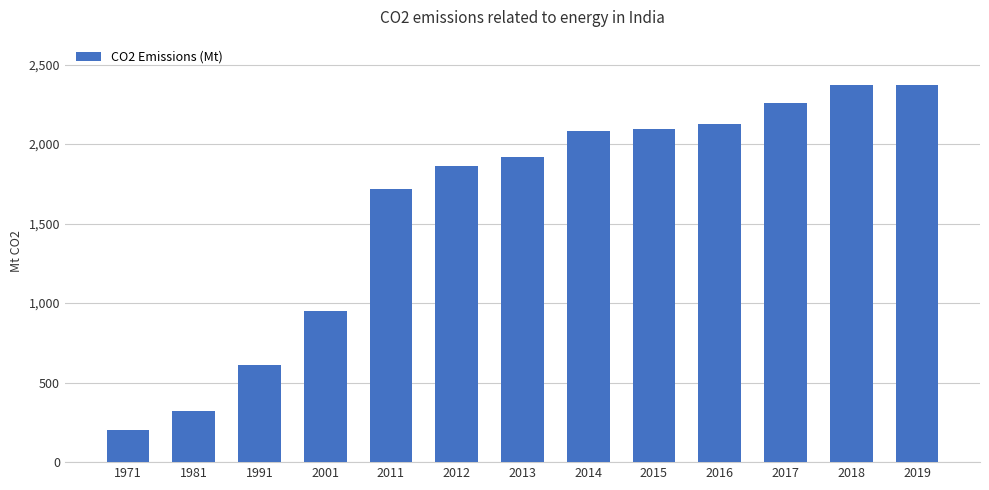

Between 2014 and 2017, which is larger?

2017